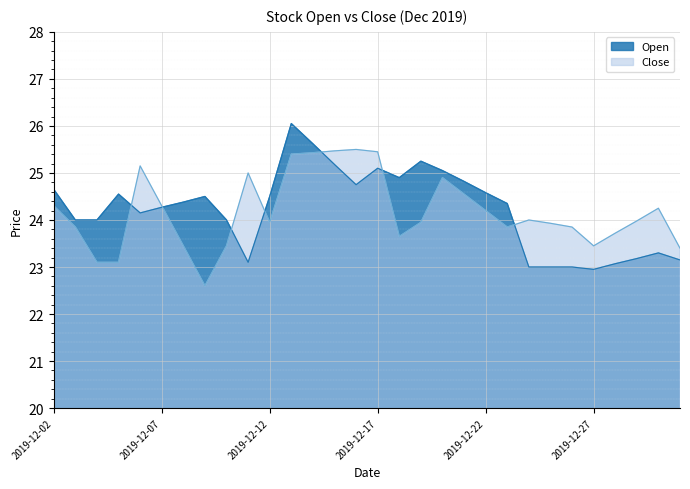

List the series in order of their peak value, lowest first.

Close, Open